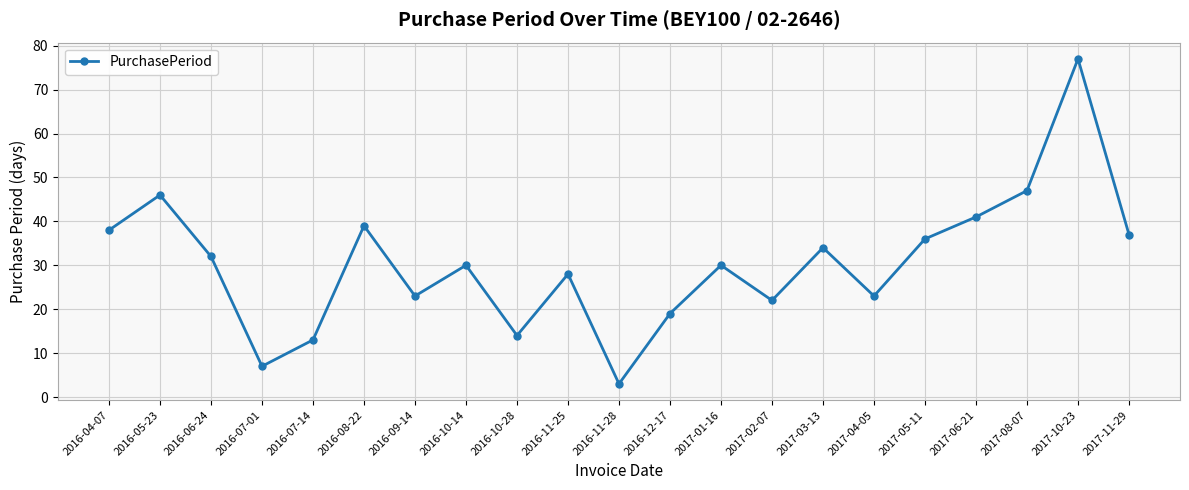

Approximately how many times larger is the value at 2017-02-07 compared to 2016-12-17?

1.2